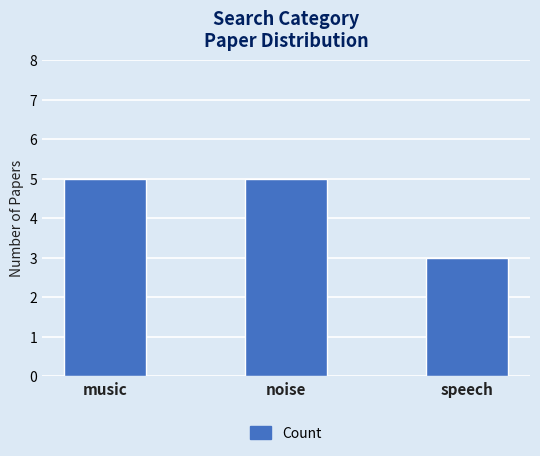

True or false: the data shows 5 at music.

True